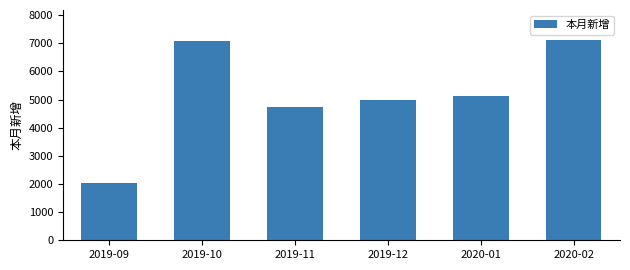

Reading right to left, what are all the values shown in this chart?

2020-02=7116	2020-01=5126	2019-12=4983	2019-11=4744	2019-10=7083	2019-09=2042